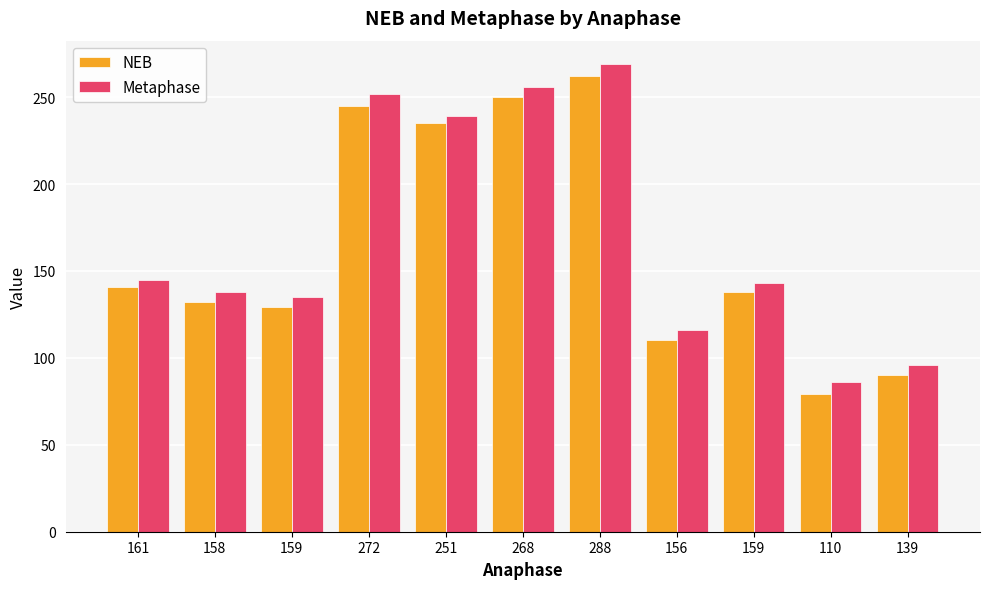

Rank the series at 161 from highest to lowest value.

Metaphase, NEB